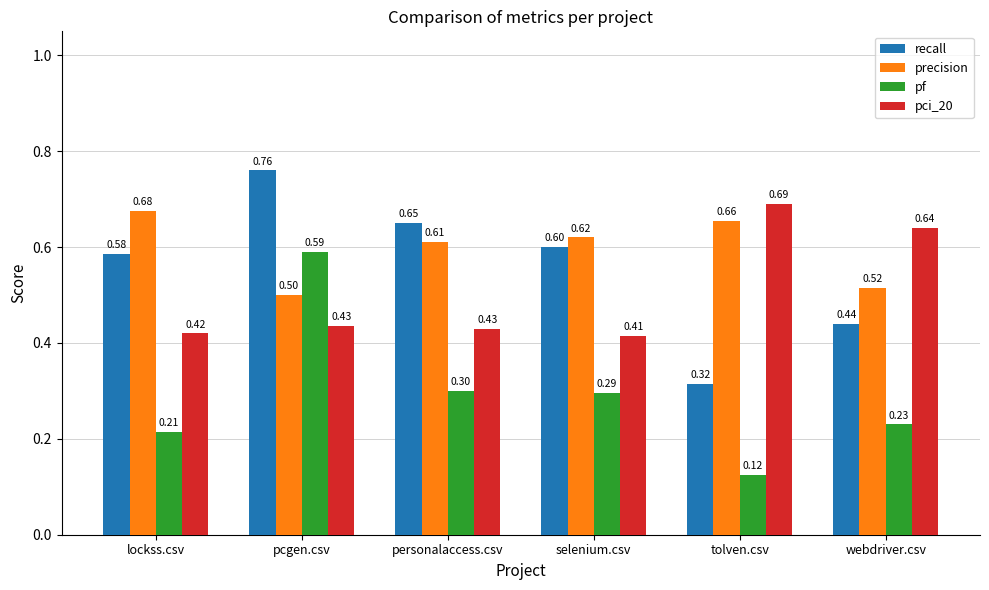

At how many categories does at least one series exceed 0?

6